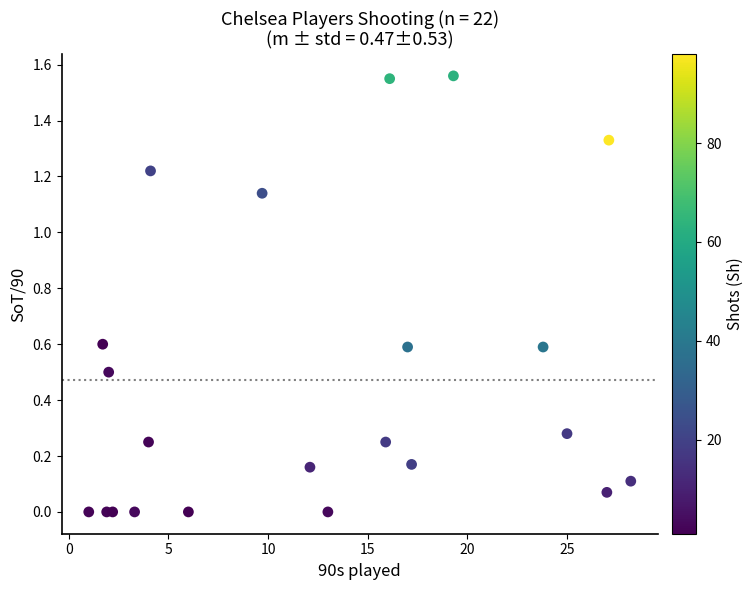

What is the range of X values (max minus min)?

27.2